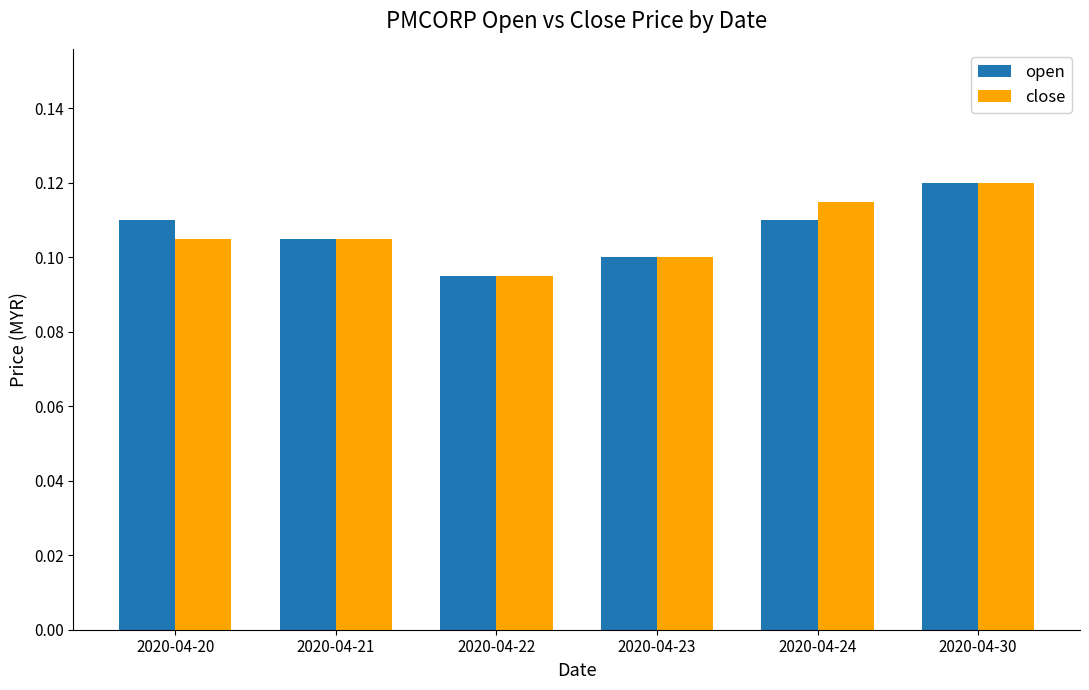

Between 2020-04-20 and 2020-04-22, which series saw the biggest shift?

open